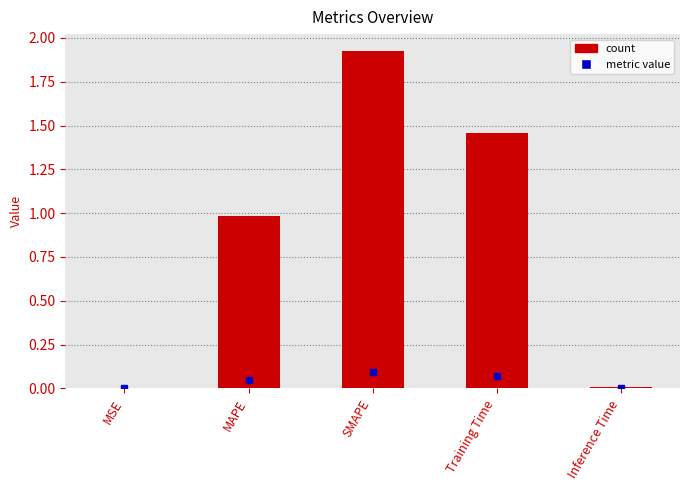

True or false: the data shows 0.0 at MSE.

True